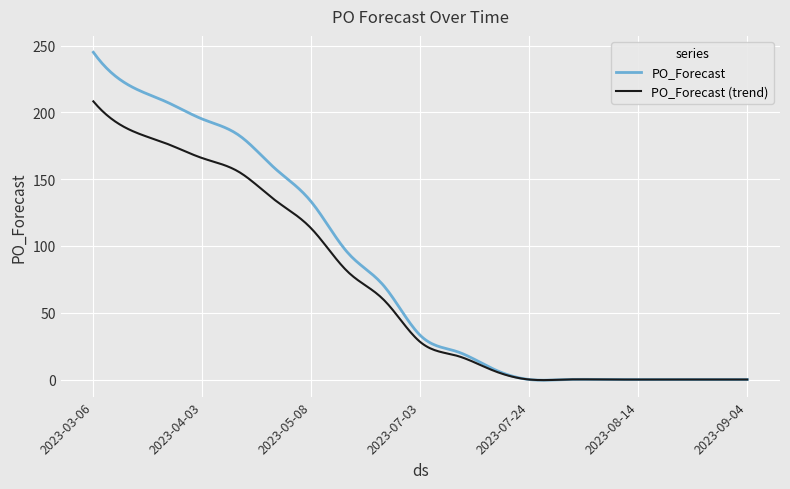

List the series in order of their peak value, highest first.

PO_Forecast, PO_Forecast (trend)